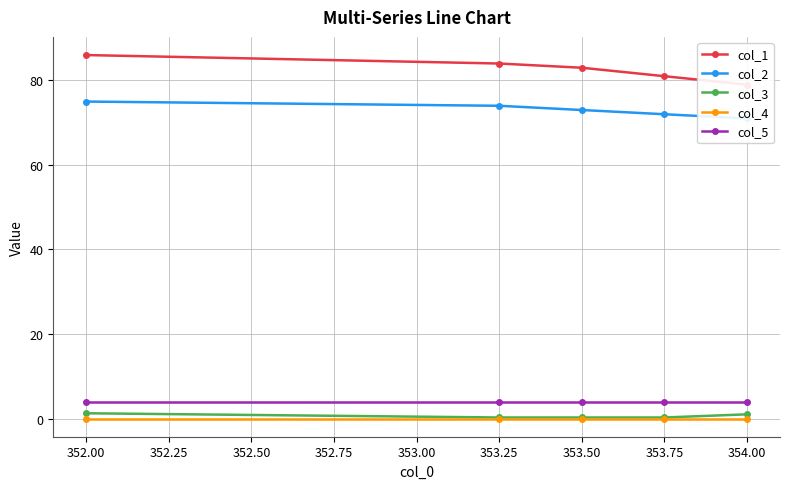

Read the col_3 value at 354.00.

1.0